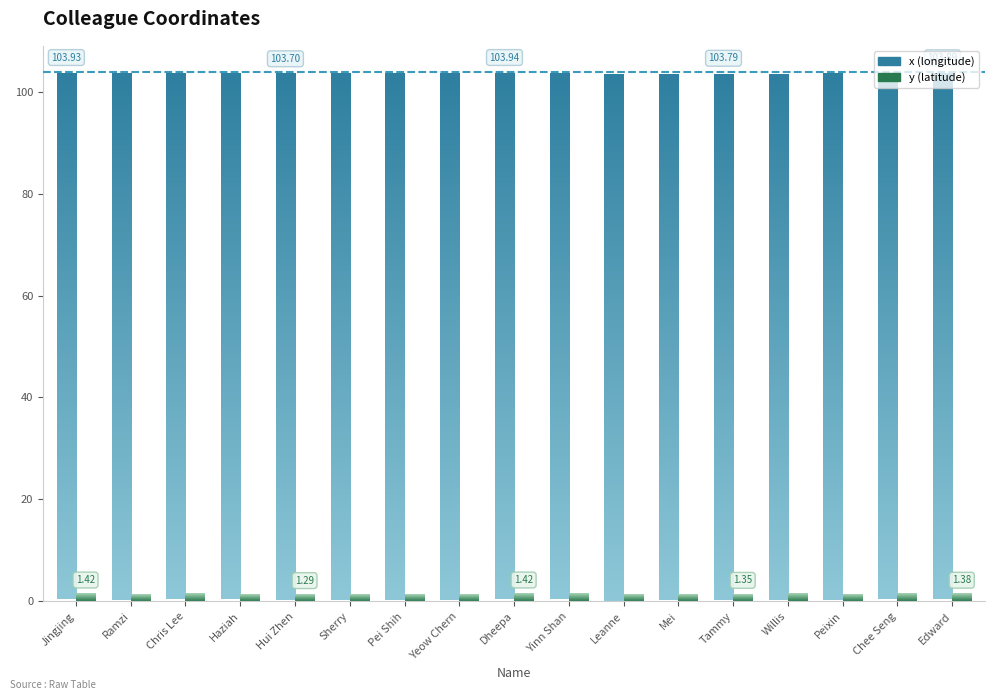

Read the y value at Edward.

1.4